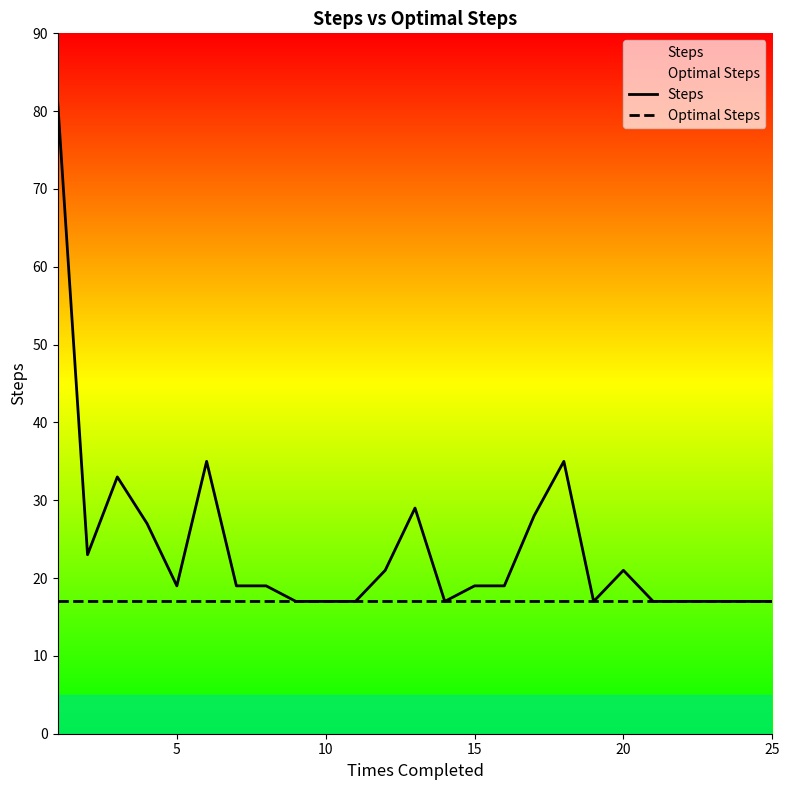

What is the sum of the Optimal Steps values at 8 and 18?

34